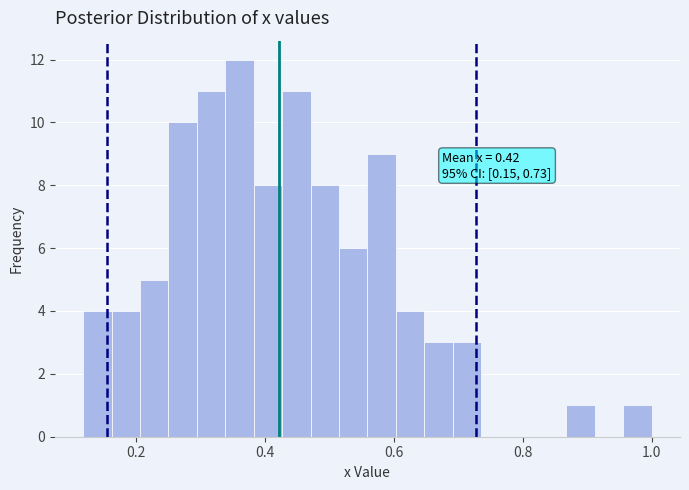

Read against the x-axis, roughly where is the centre of the tallest bar?

0.36